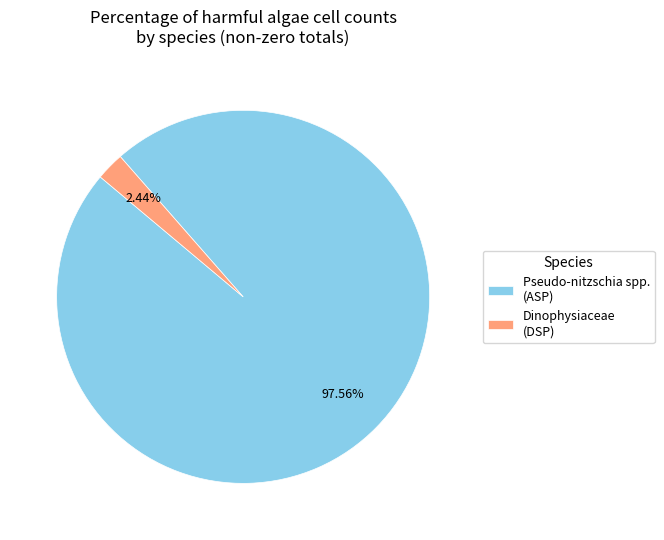

Do Pseudo-nitzschia spp. (ASP) and Dinophysiaceae (DSP) together represent more than half of the pie?

Yes